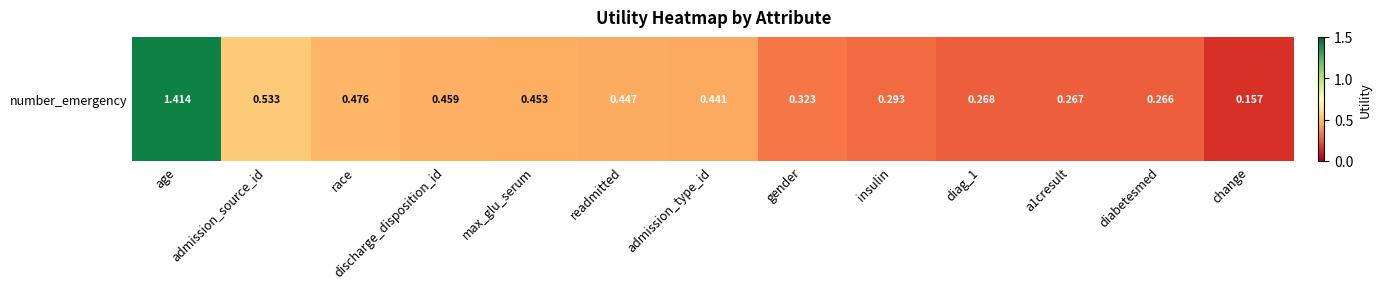

Is it true that the value at age is 1.4?

True